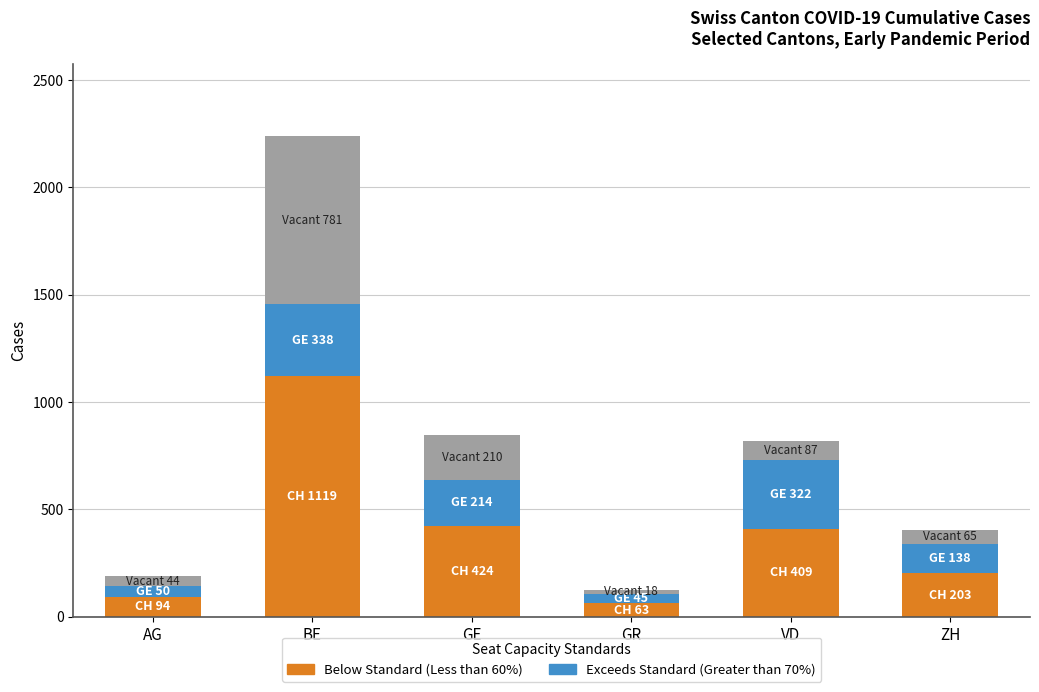

What is the total value across all series at VD?

818